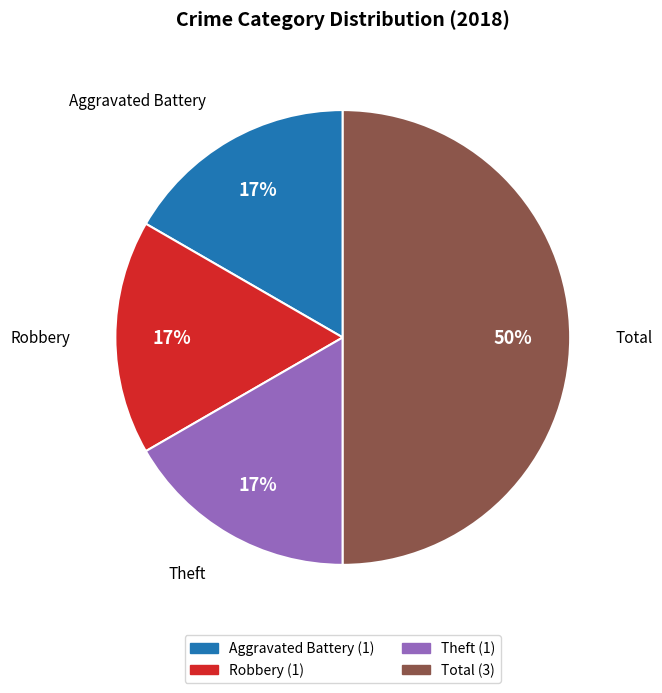

Count the number of slices in the pie.

4